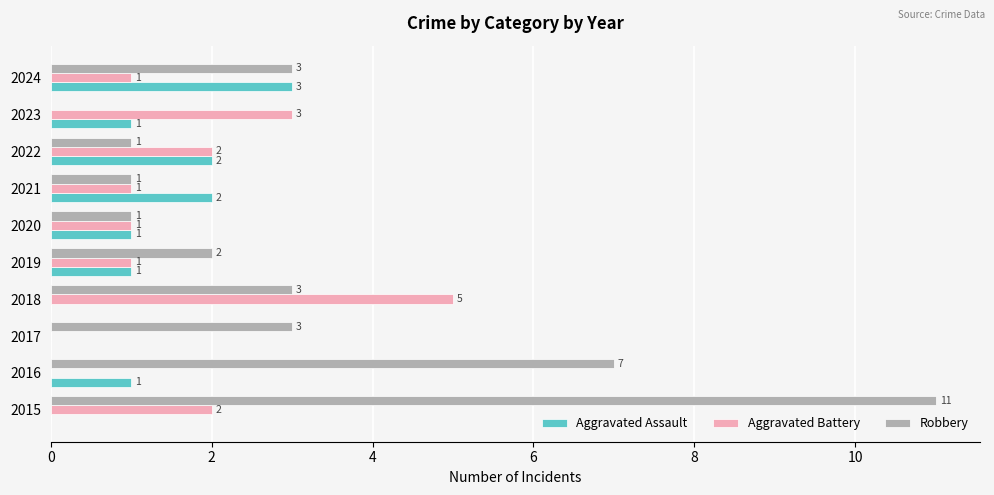

What is the sum of the Aggravated Assault values at 2019 and 2022?

3